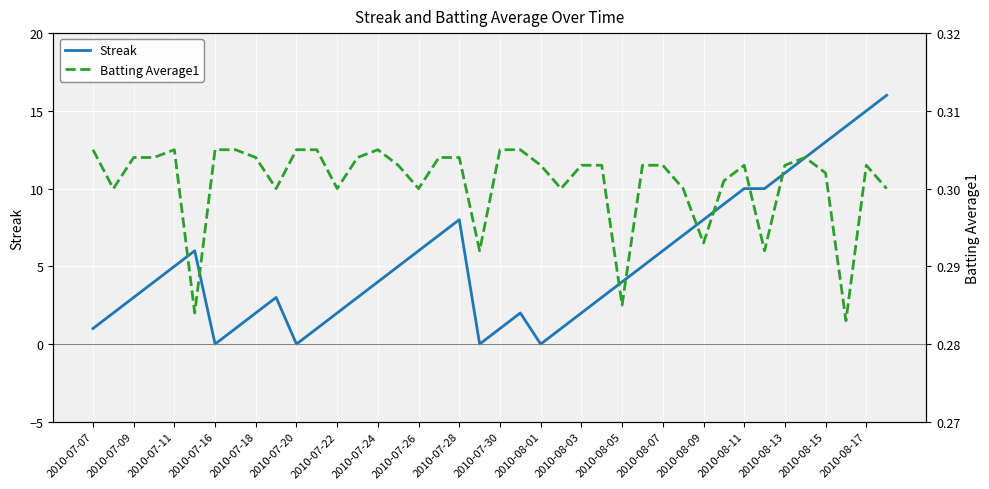

How many series are shown in this chart?

2